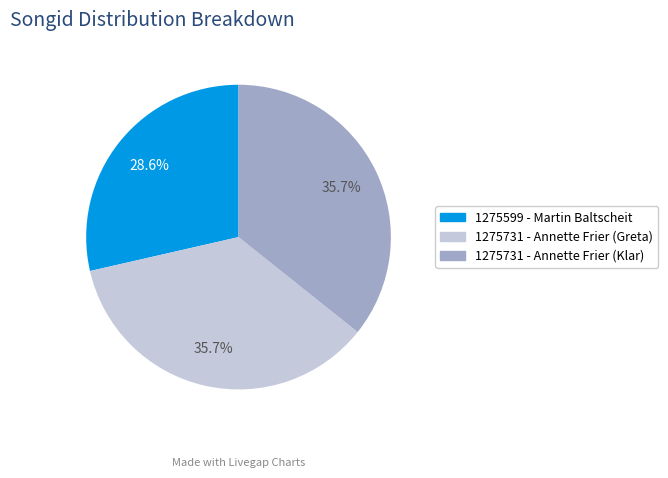

To the nearest percent, what is the difference between the 1275731 - Annette Frier (Klar) and 1275599 - Martin Baltscheit slice percentages?

7%